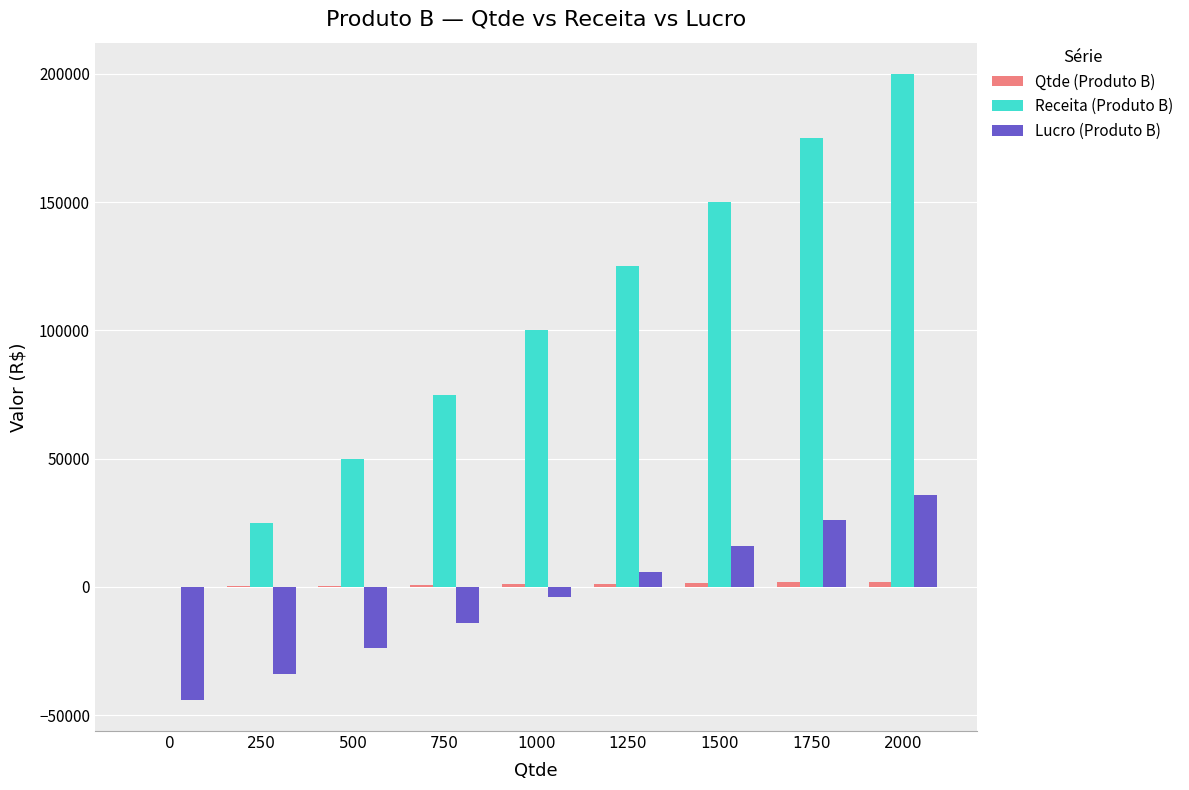

How many values in Lucro (Produto B) are above zero?

4